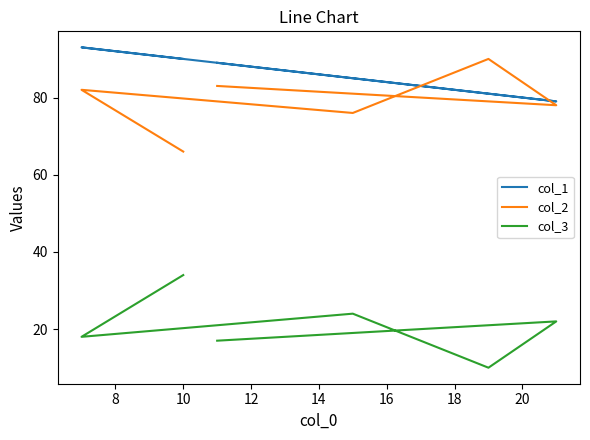

What are all the series names shown in the legend?

col_1, col_2, col_3